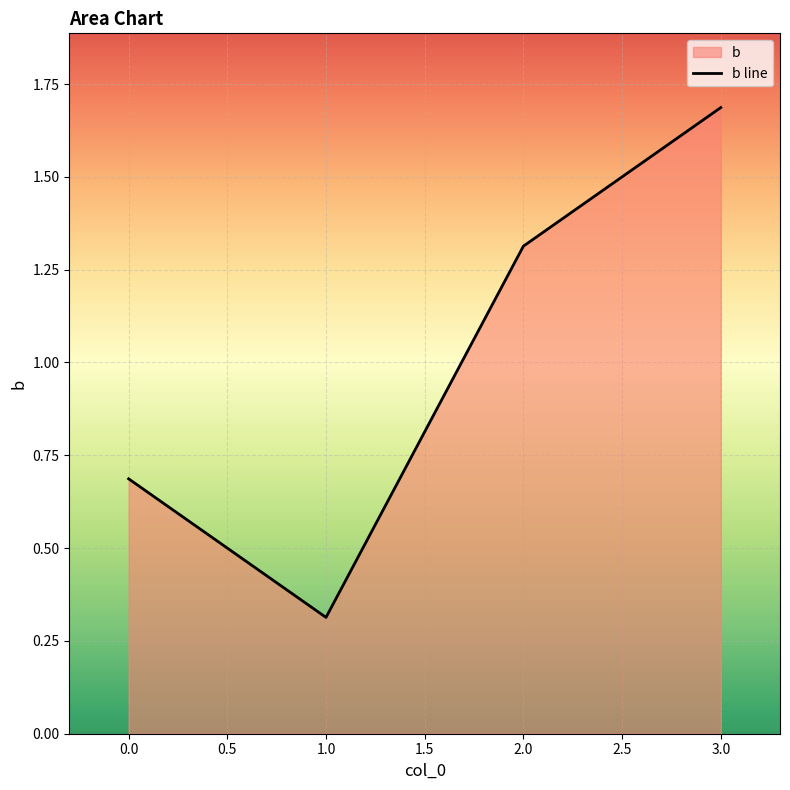

What is the change in value from 0.0 to 3.0?

+1.0